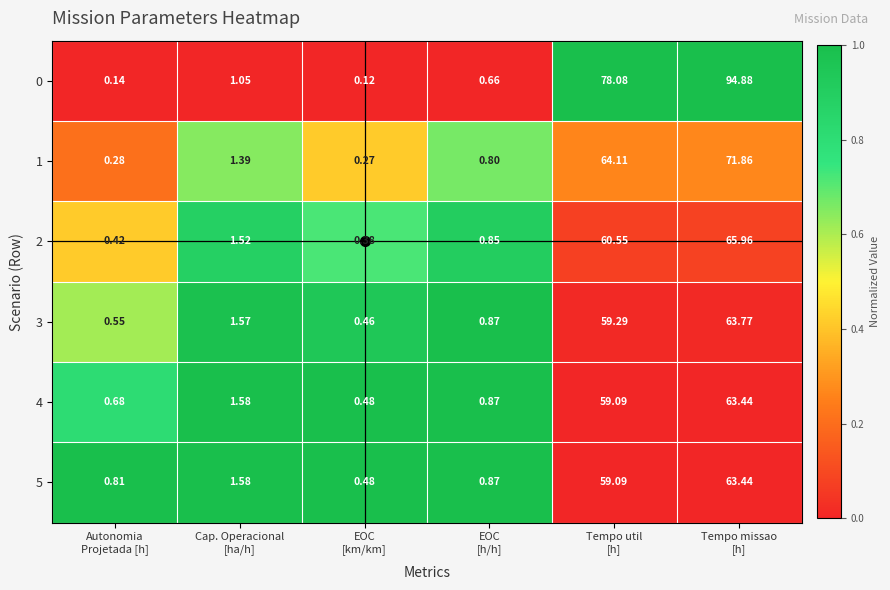

How many data points in 0 are less than 1?

3